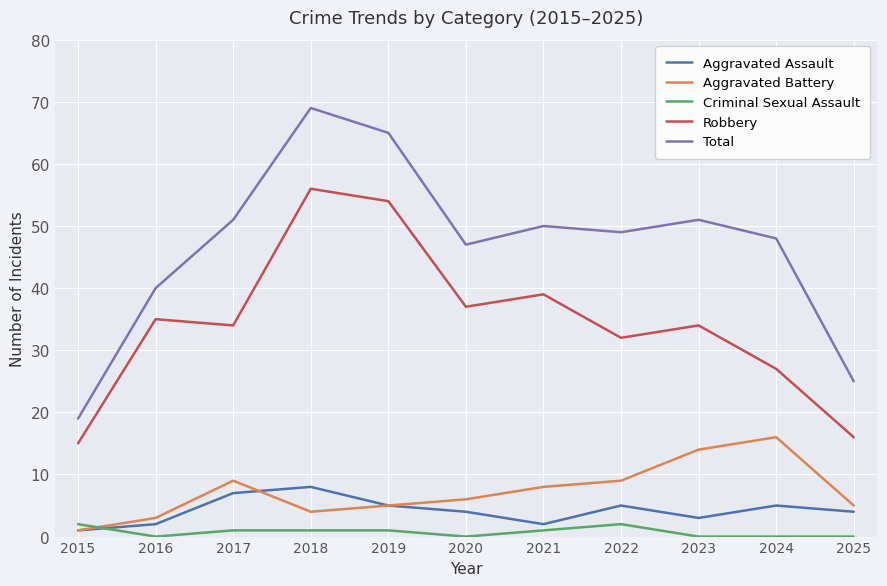

At how many categories does at least one series exceed 5?

11